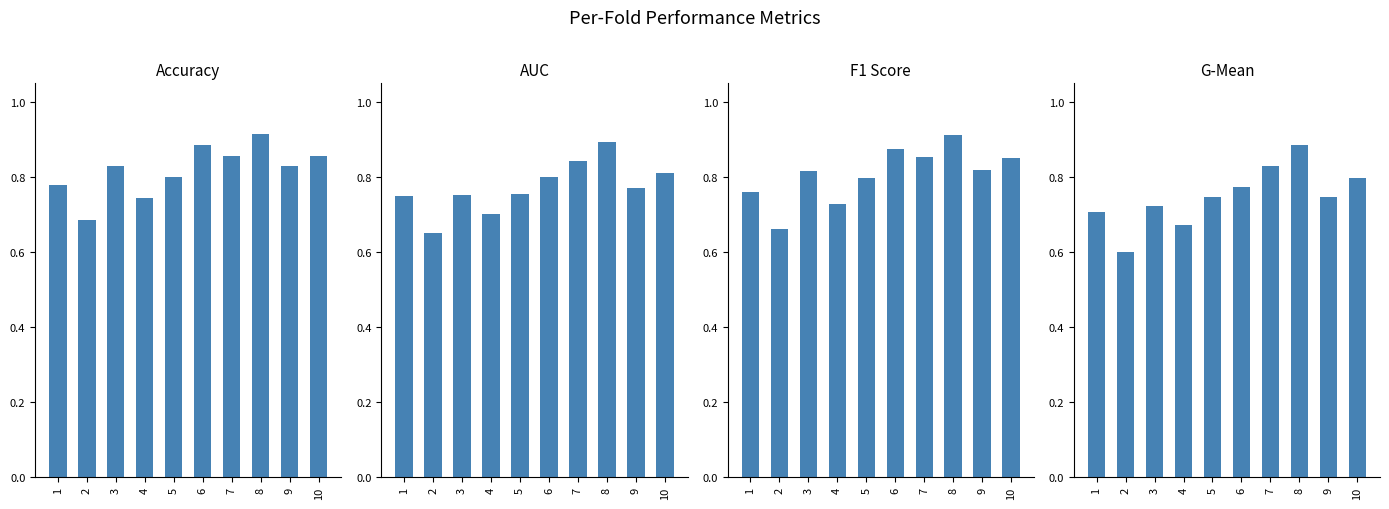

At which label does accuracy reach its peak?

8